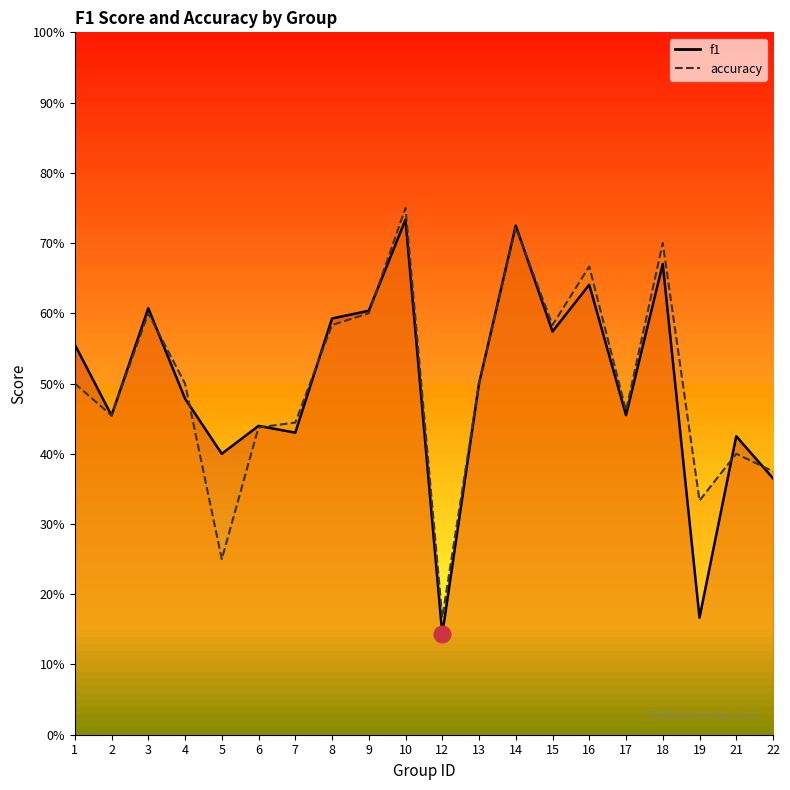

Rank the series by their average value, from lowest to highest.

f1, accuracy